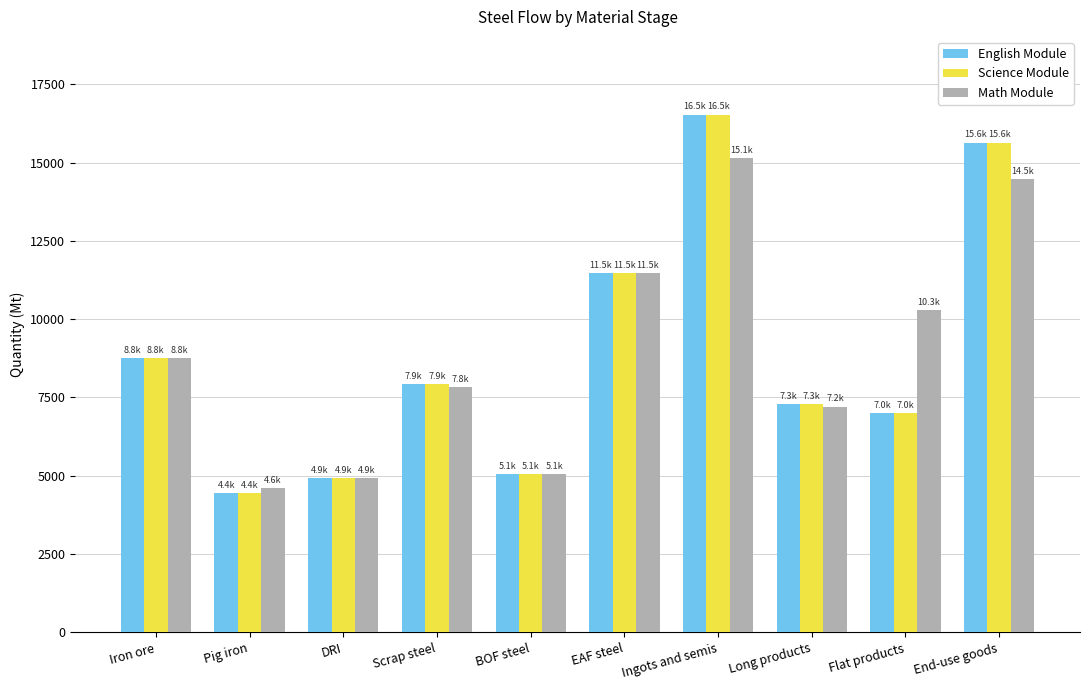

What is the difference between the highest and lowest values at Flat products?

3288.9